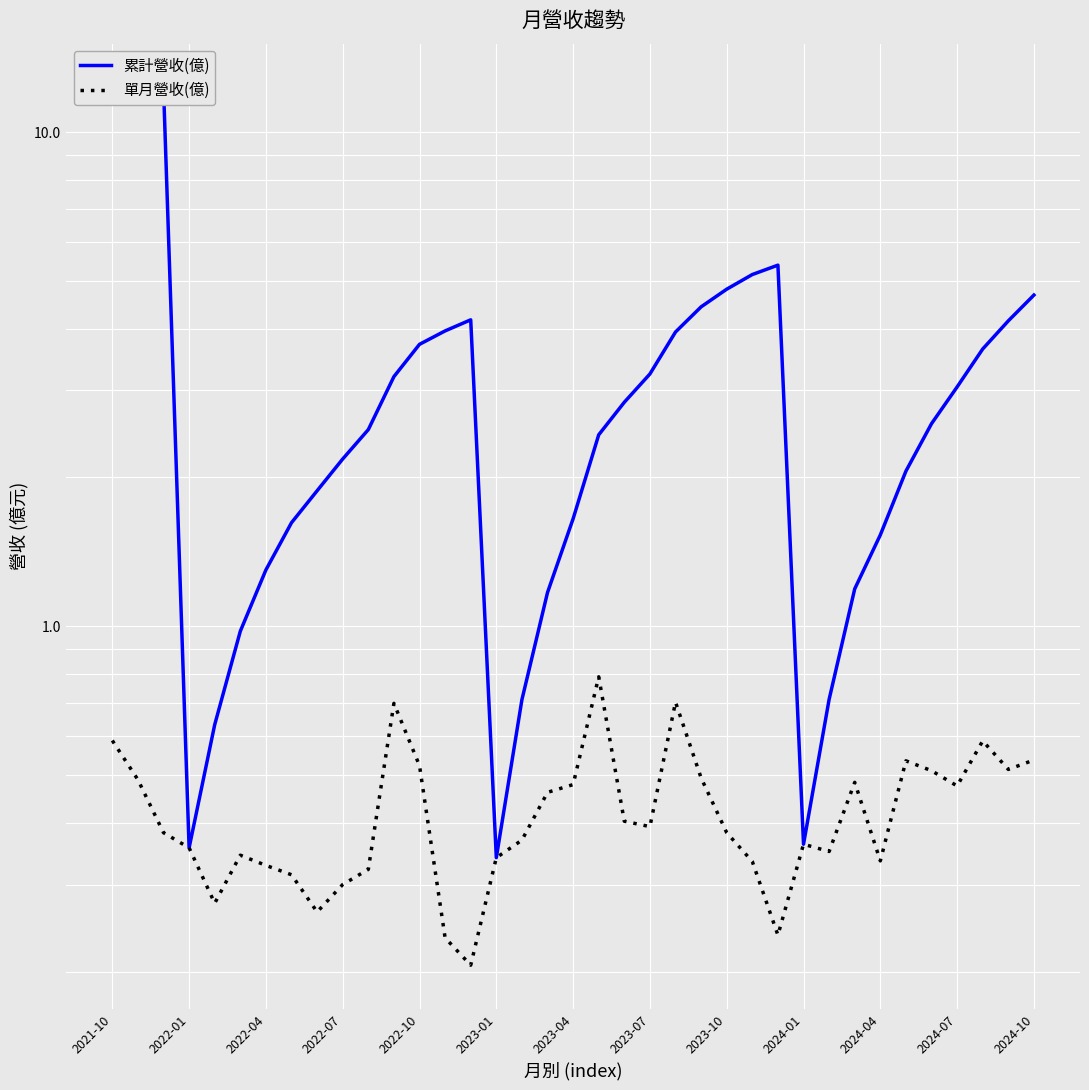

At which label is 單月營收(億) closest to 0?

14